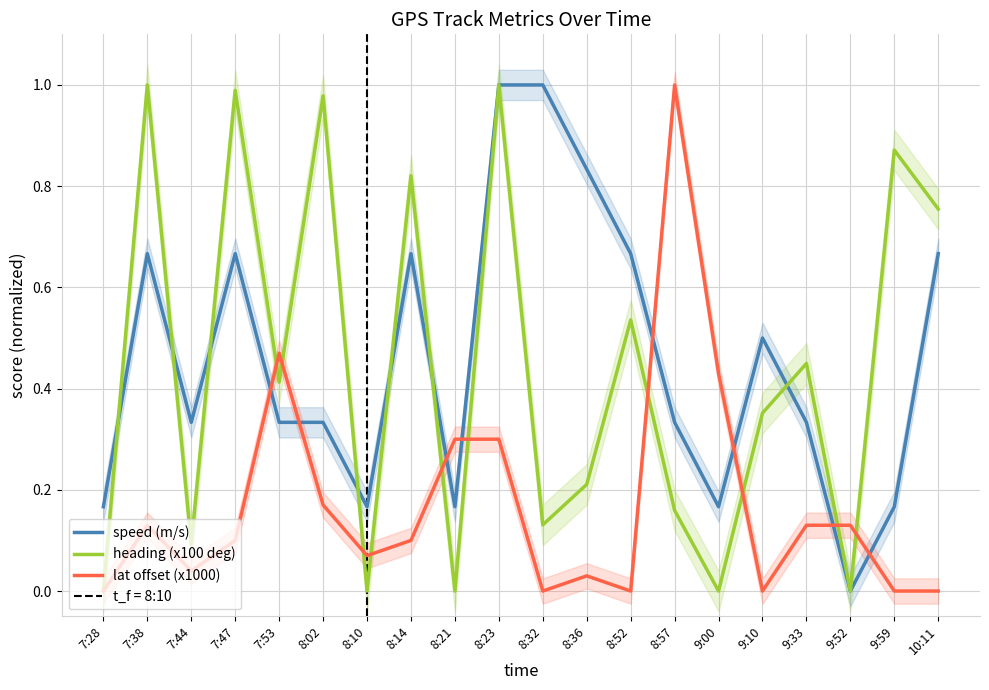

Where do heading (x100 deg) and speed (m/s) first cross each other?

7:28 and 7:38